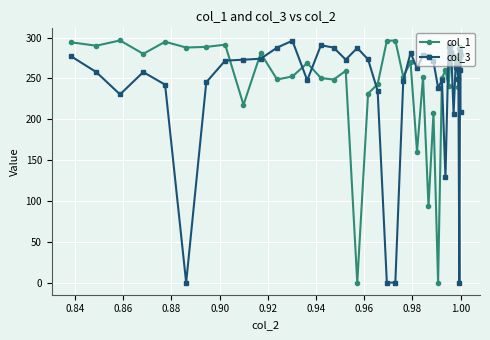

In col_3, how many points are higher than both neighbors (excluding endpoints)?

10